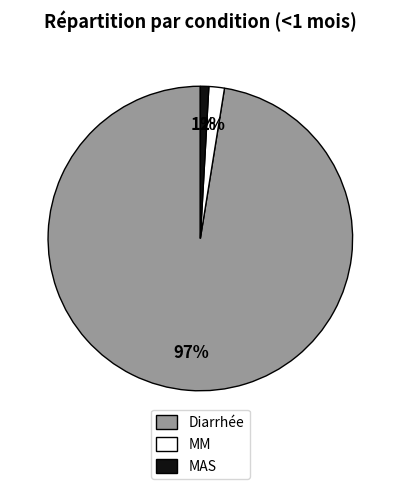

What percentage is the MM slice, to the nearest percent?

2%